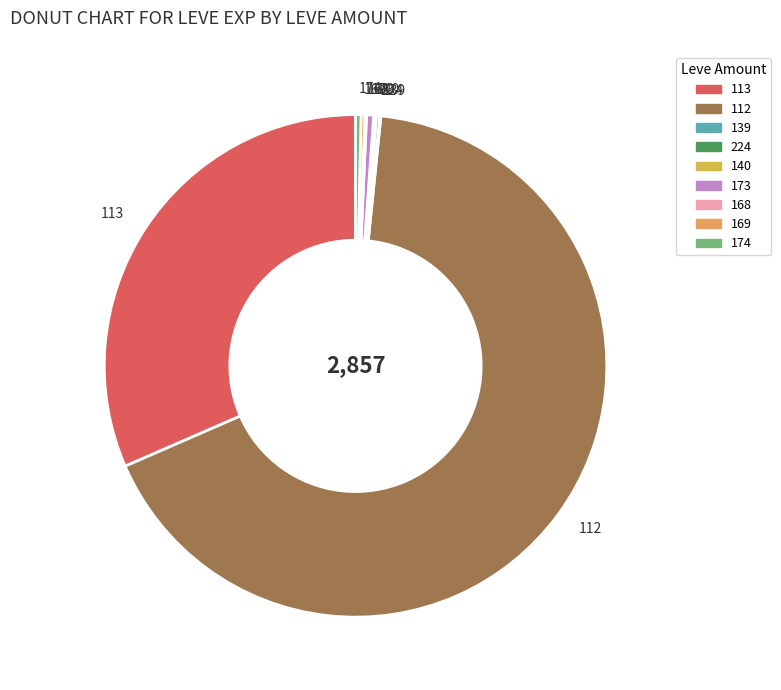

Which slice is the largest?

112